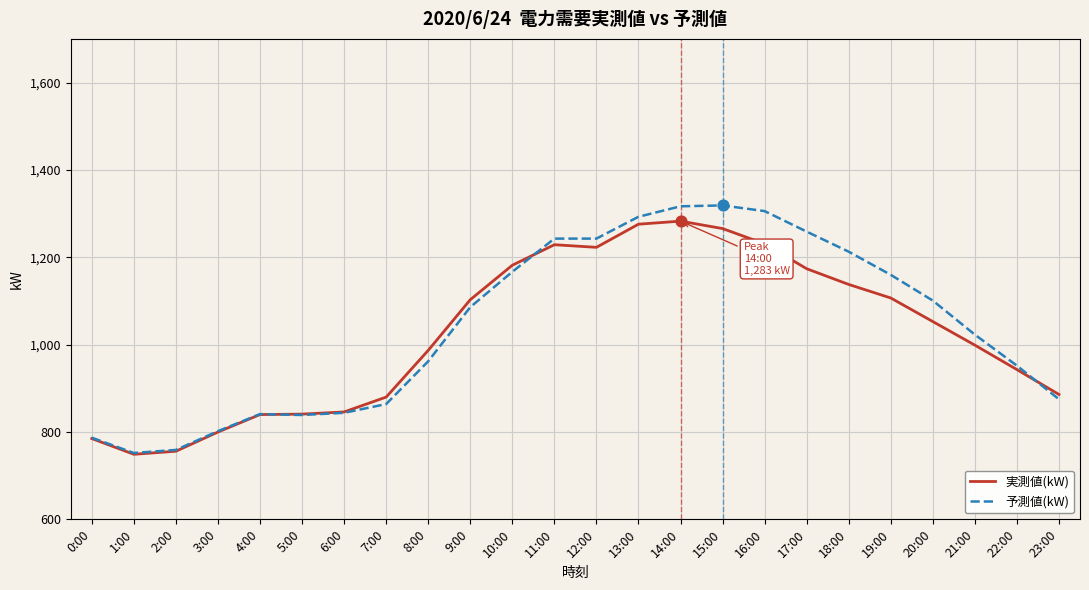

What is the total value across all series at 18:00?

2351